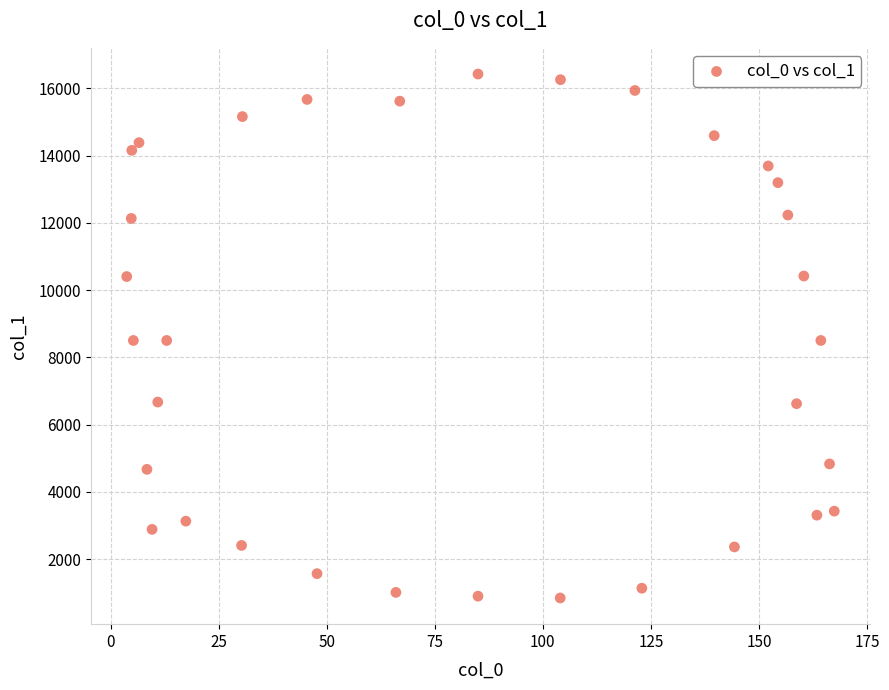

What is the range of X values (max minus min)?

163.7